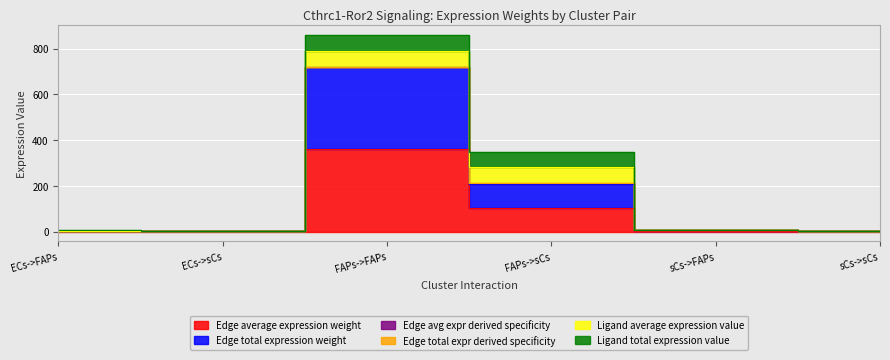

What is the label of the 5th point from the right?

ECs->sCs